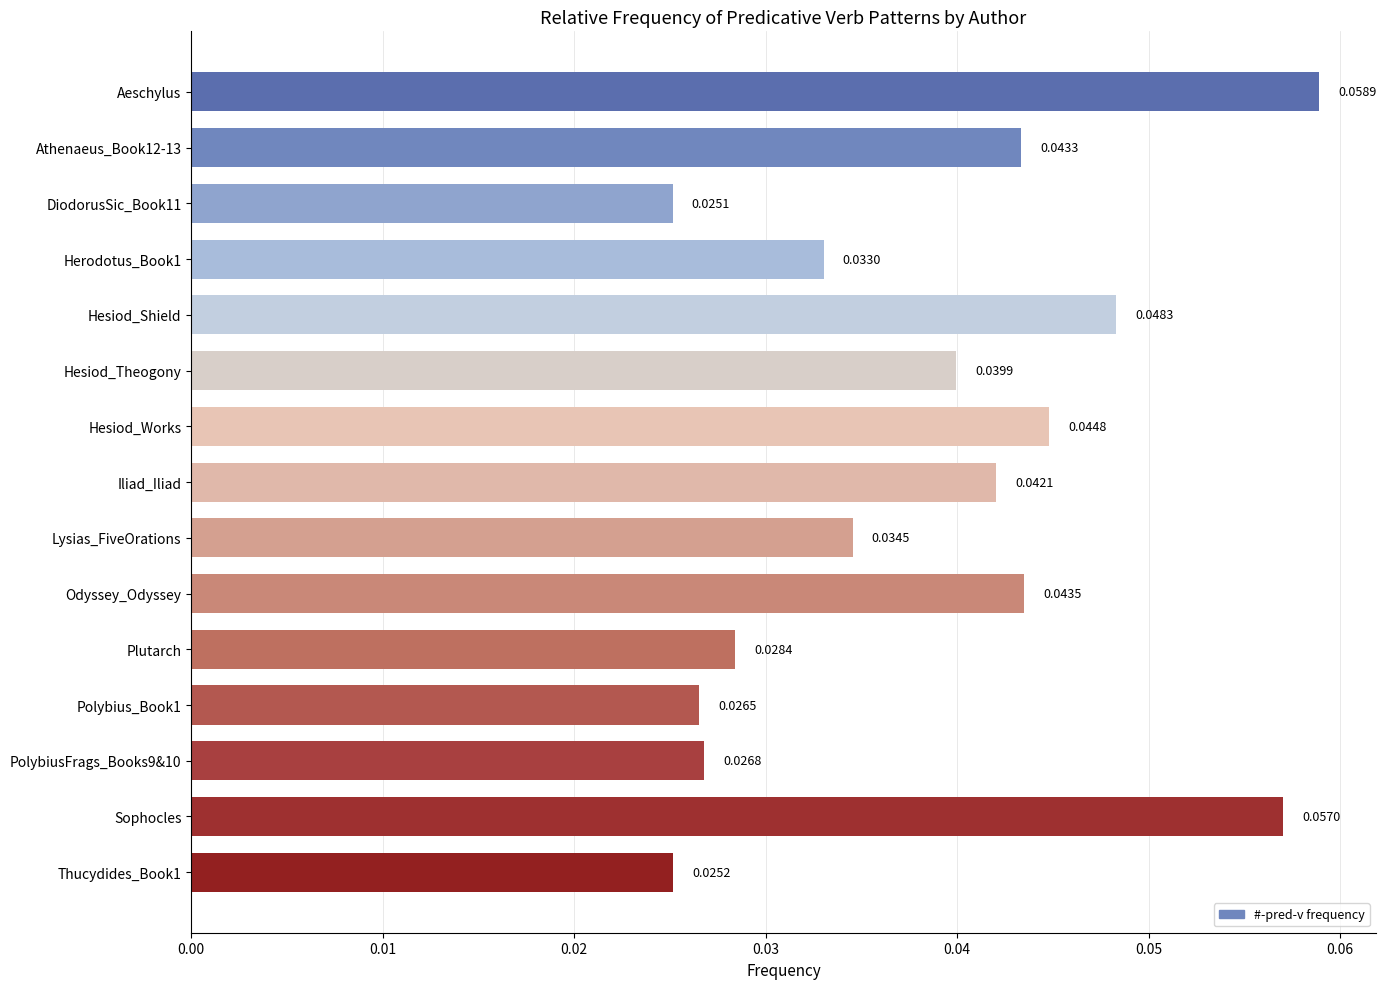

Which category has the highest value across all series?

Aeschylus